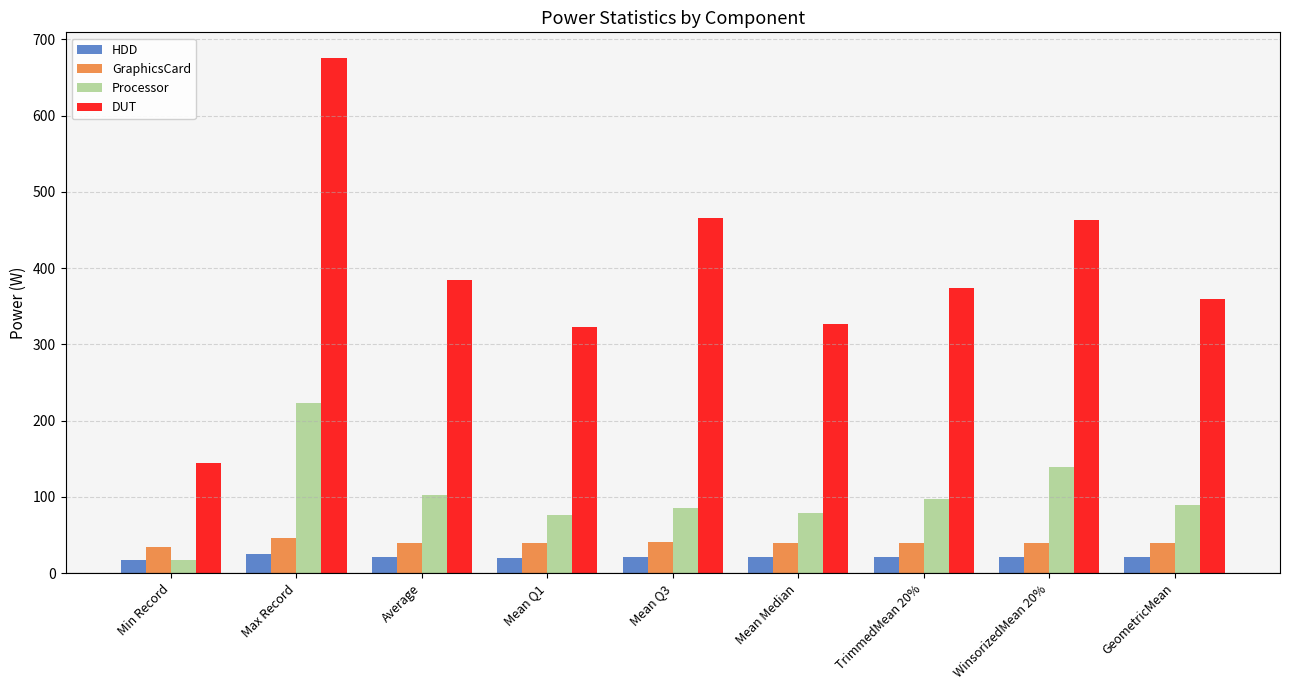

Is the value of Processor at TrimmedMean 20% greater than the value of GraphicsCard at Average?

Yes